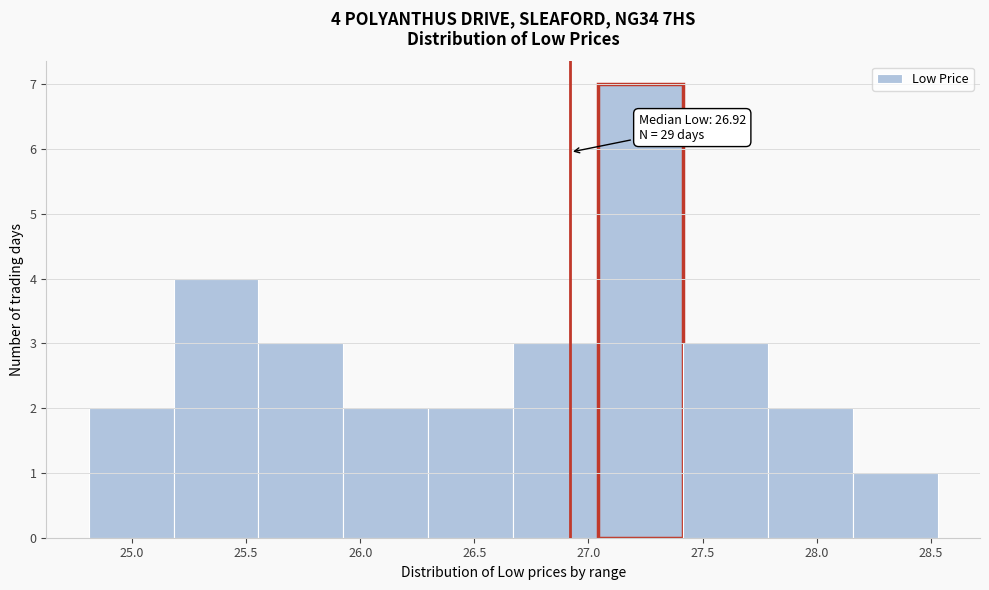

Which range on the x-axis has the tallest bar?

27.05 to 27.40